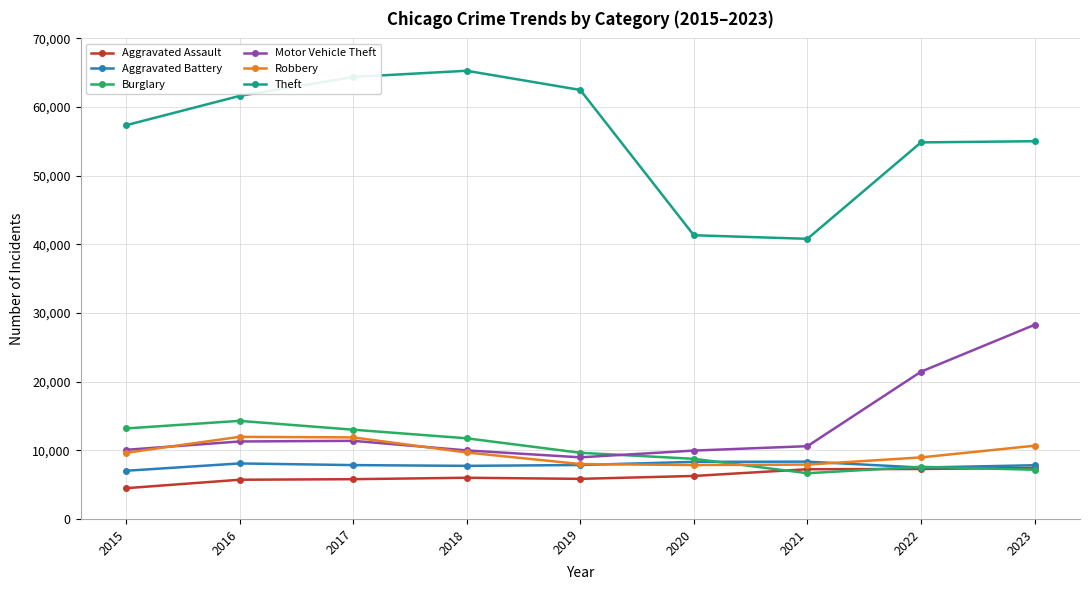

At how many categories does at least one series exceed 50183?

7